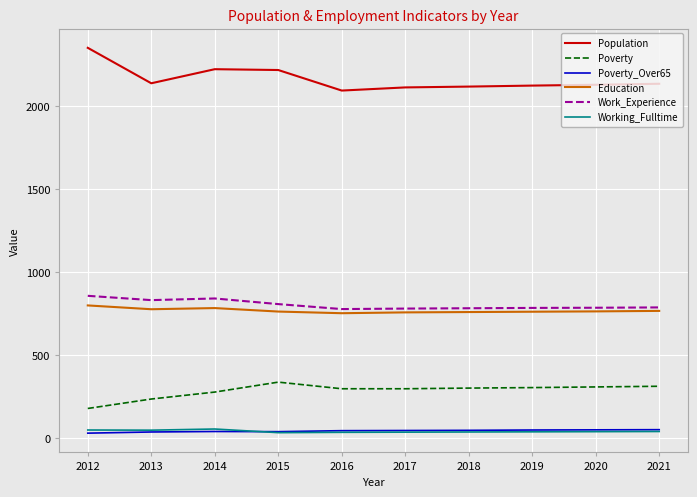

Is the value of Working_Fulltime at 2012 greater than the value of Population at 2019?

No